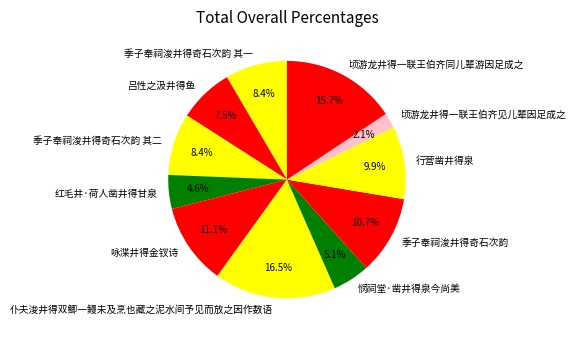

What is the ratio of the value at 顷游龙井得一联王伯齐同儿辈游因足成之 to the value at 悯祠堂·凿井得泉今尚美?

3.1